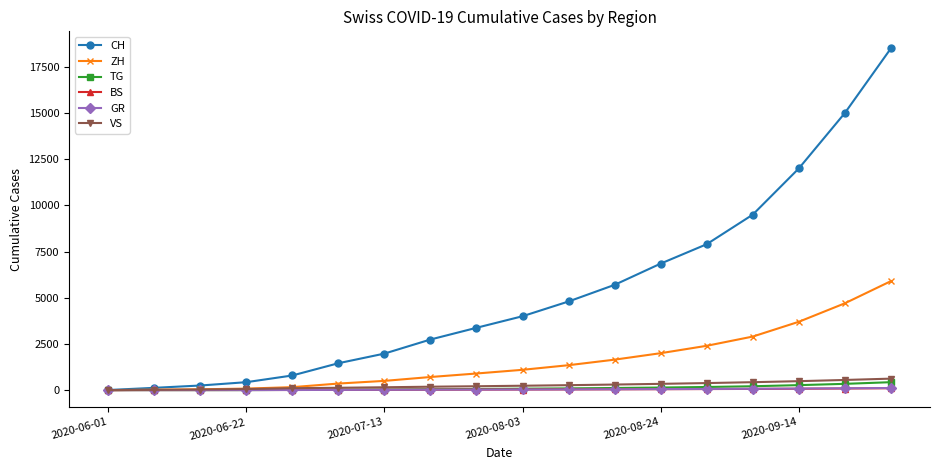

What is the greatest value displayed?

18500